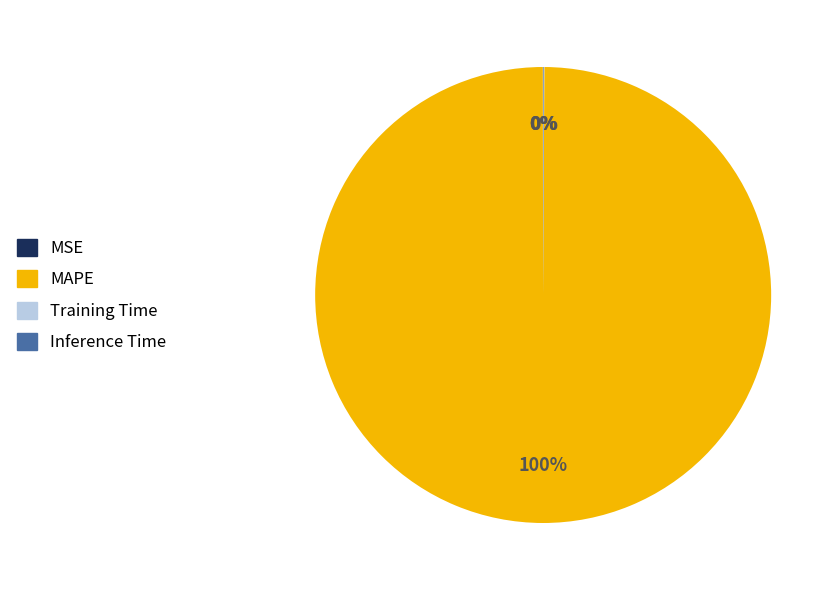

What is the largest slice in the pie chart?

MAPE